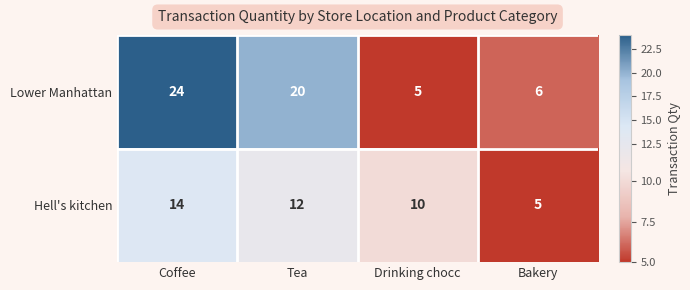

What is the spread (max minus min) of values at Tea?

8